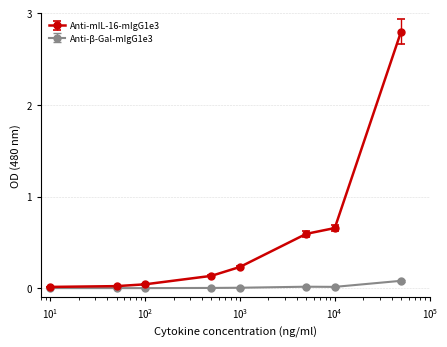

Rank the series by their maximum value, from lowest to highest.

Anti-β-Gal-mIgG1e3, Anti-mIL-16-mIgG1e3